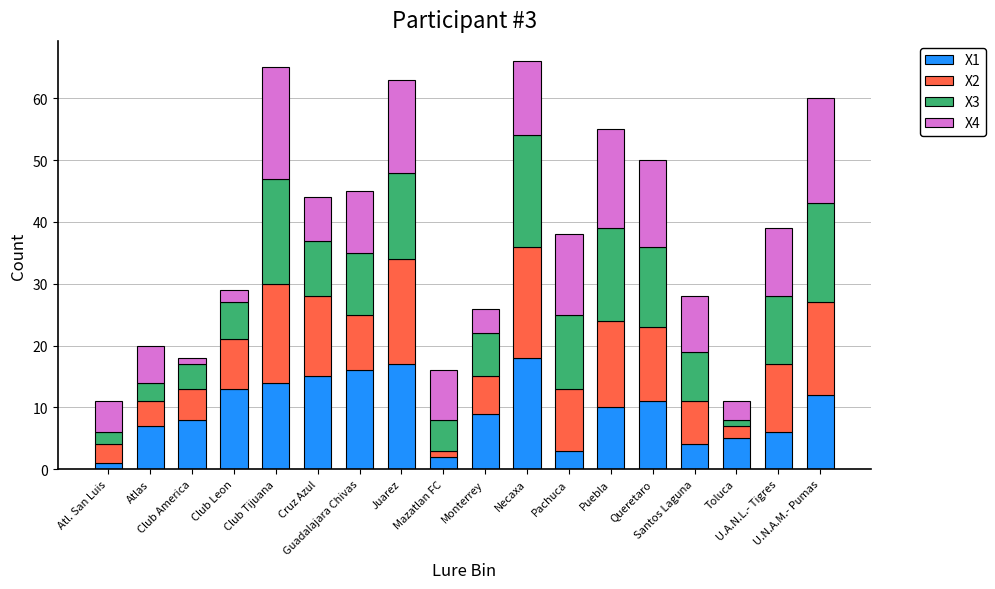

What are all the series names shown in the legend?

X1, X2, X3, X4